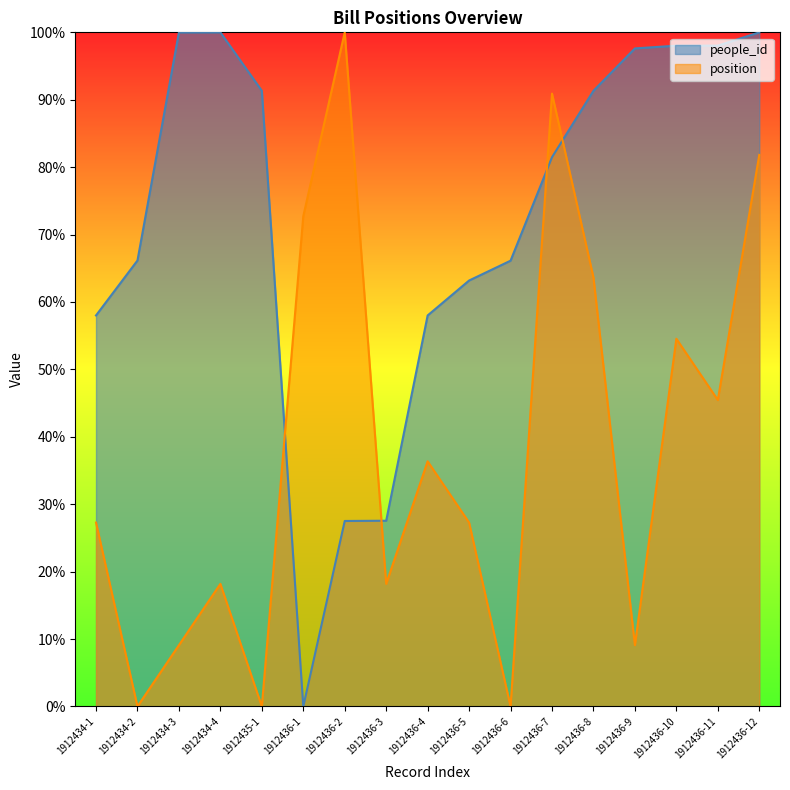

What are all the series names shown in the legend?

people_id, position